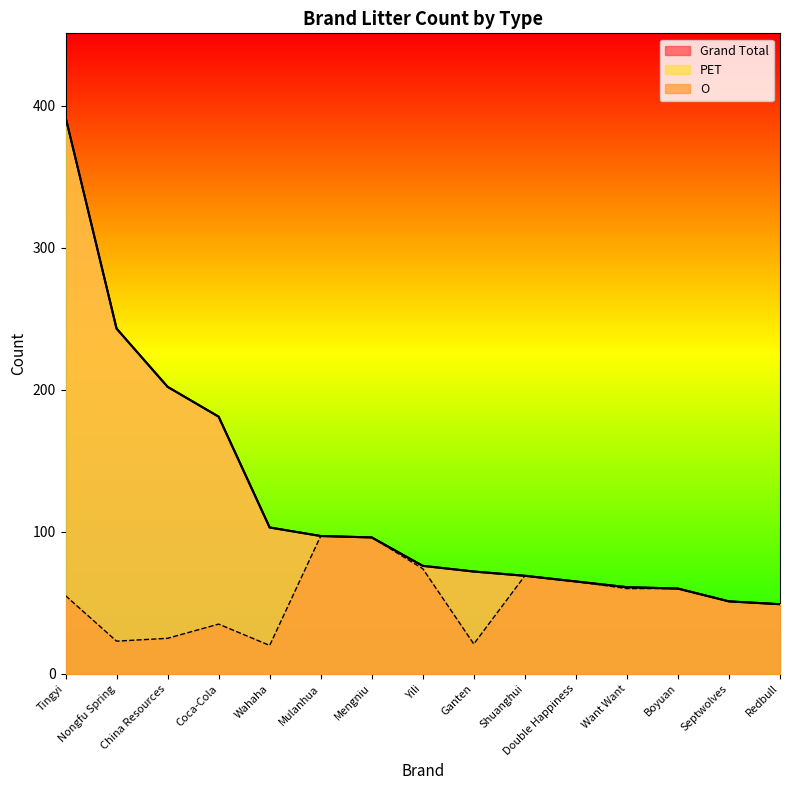

What is the spread (max minus min) of values at Coca-Cola?

146